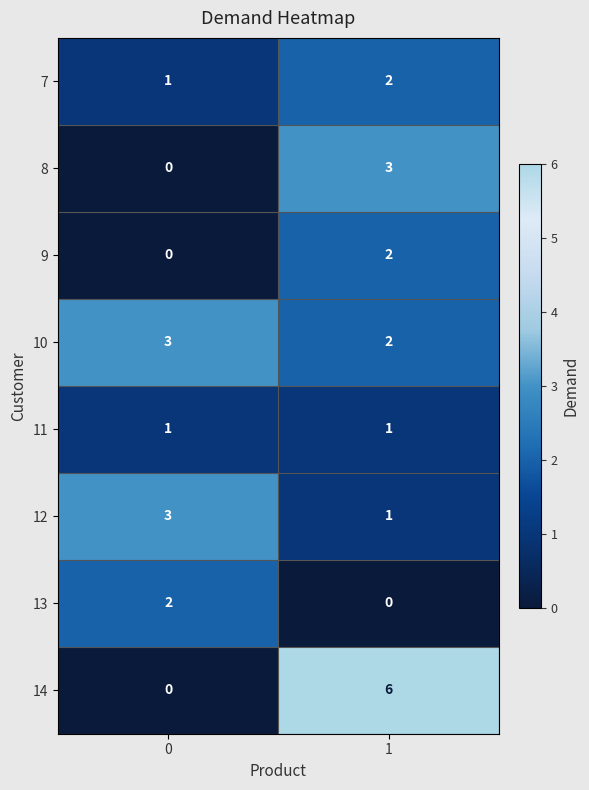

What is the sum of the 12 values at 0 and 1?

4